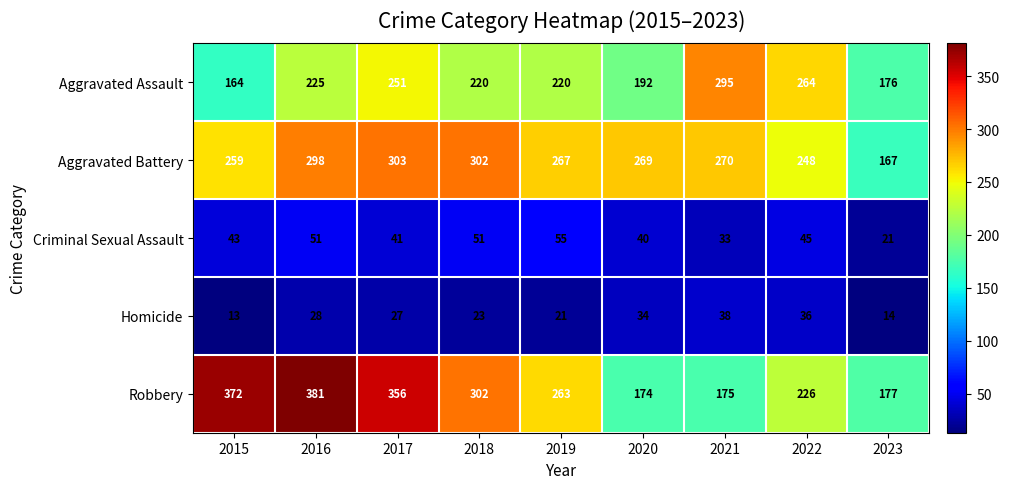

At which label does Robbery reach its minimum?

2020